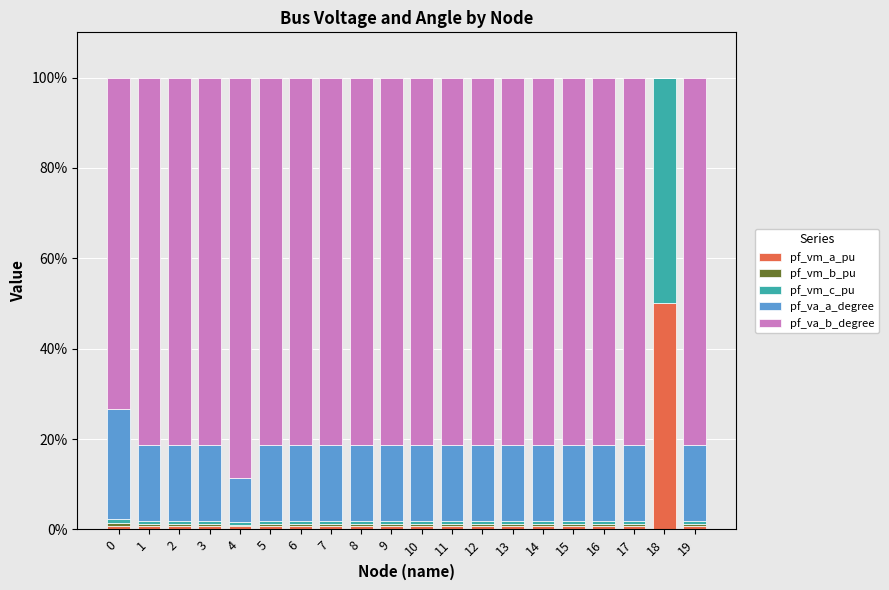

Does the chart contain stacked bars?

Yes